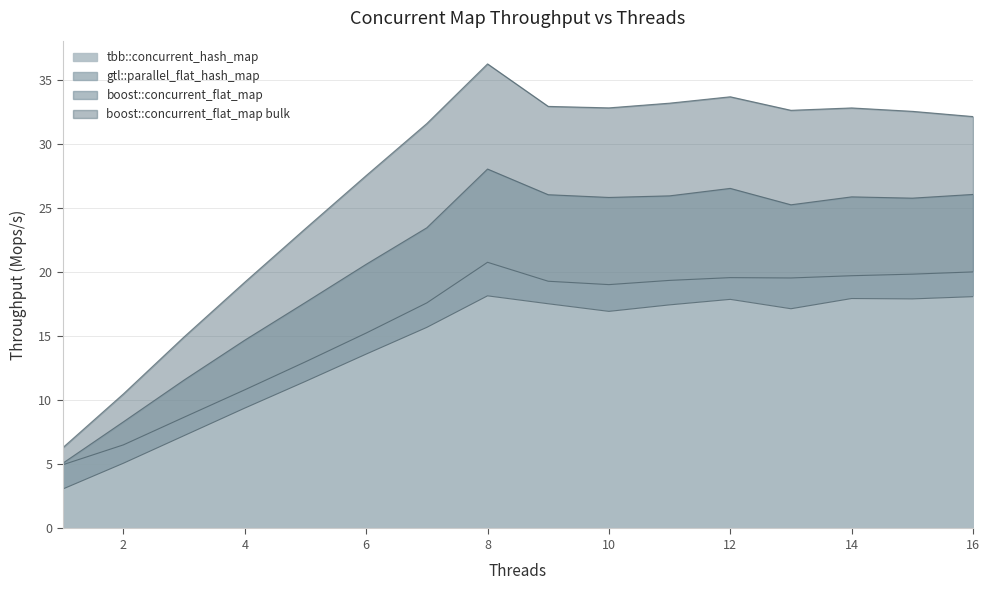

Where does the boost::concurrent_flat_map series first go above 25?

8